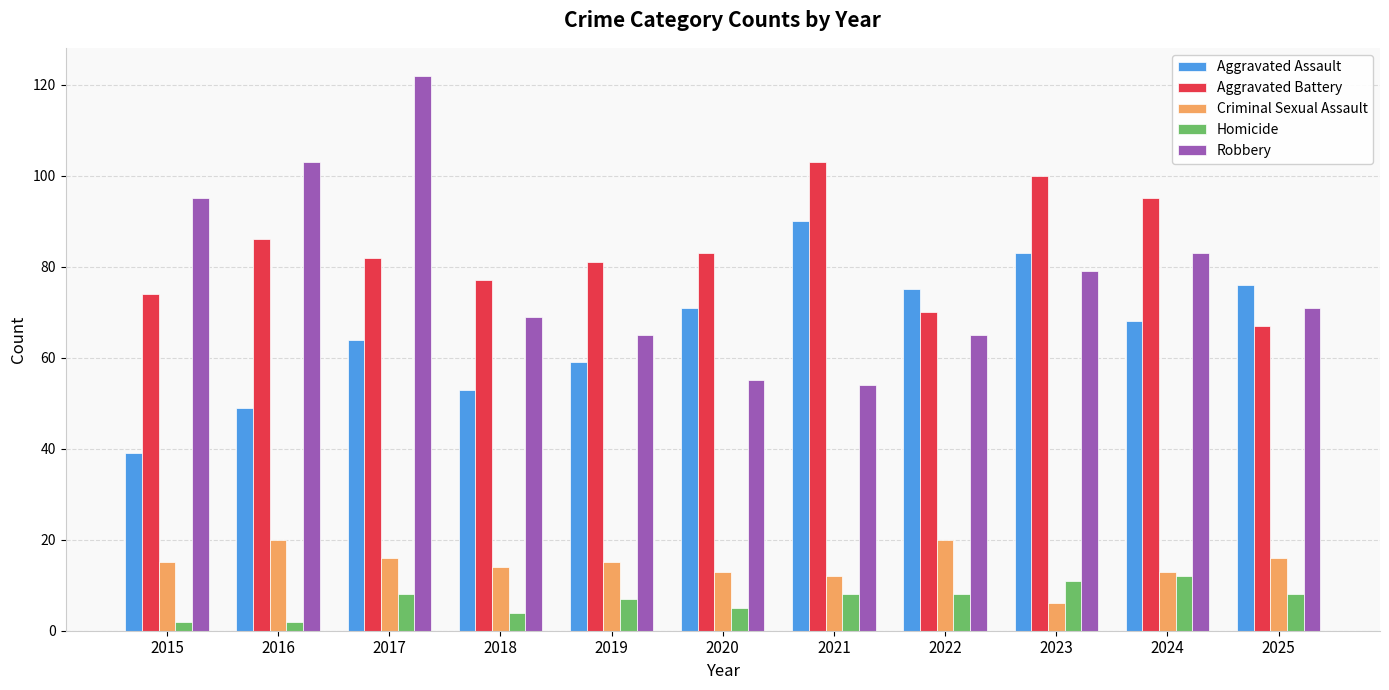

List the series in order of their peak value, lowest first.

Homicide, Criminal Sexual Assault, Aggravated Assault, Aggravated Battery, Robbery